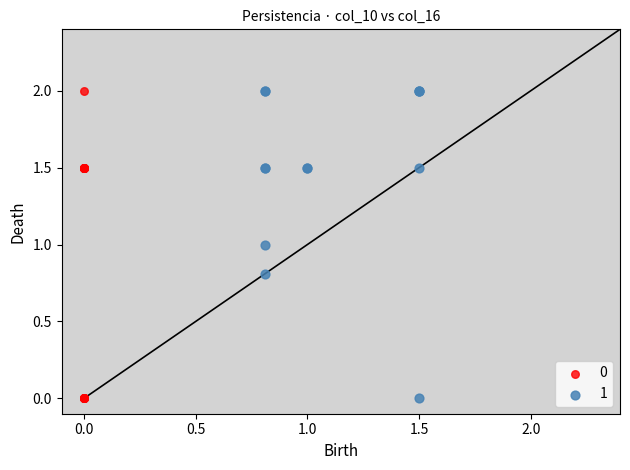

What are all the series names shown in the legend?

0, 1